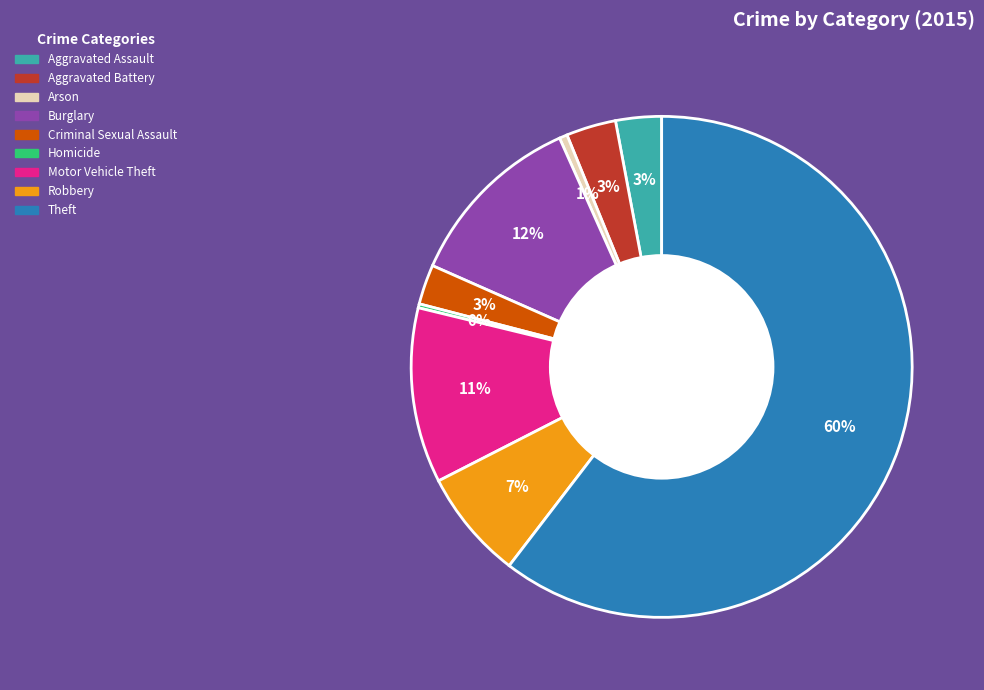

To the nearest percent, what is the difference between the largest and smallest slice percentages?

60%